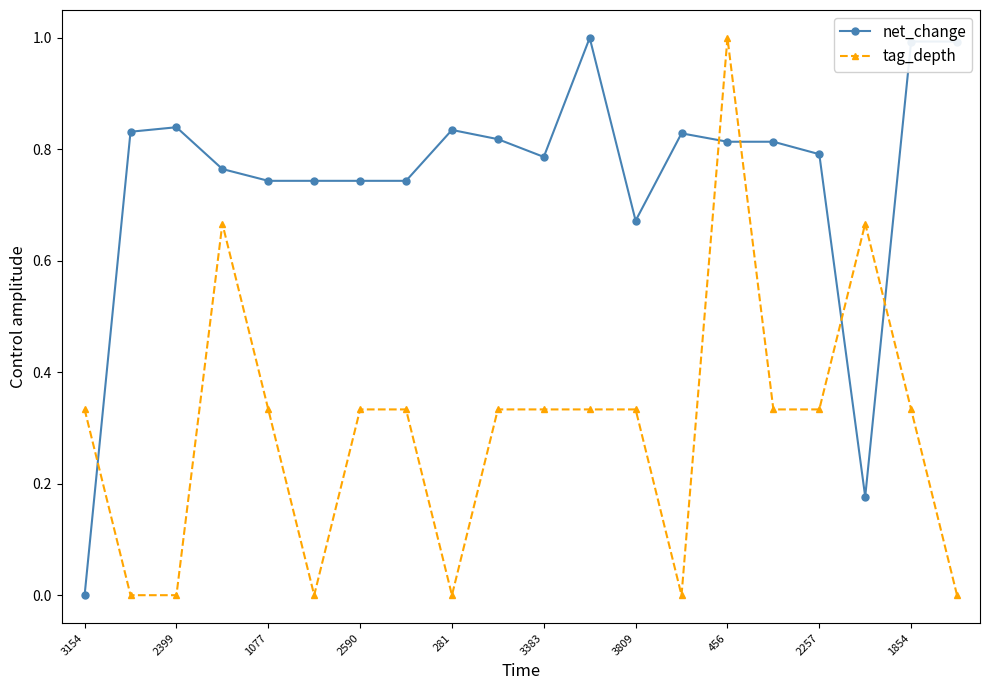

What is the sum of all net_change values?

14.9